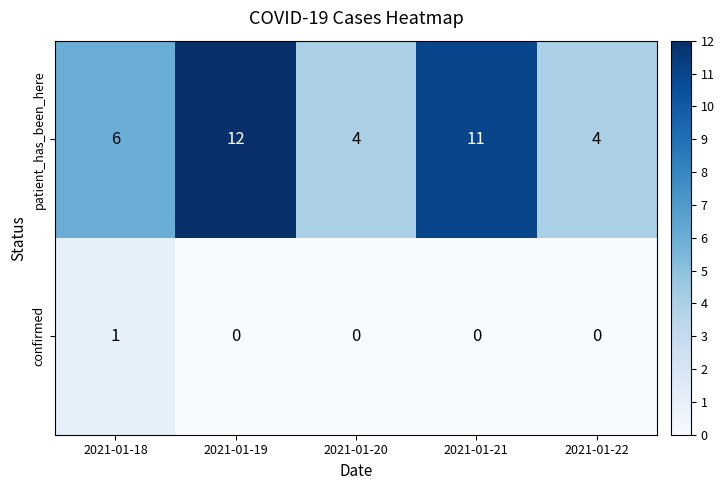

How many values in the patient_has_been_here series are below 6?

2